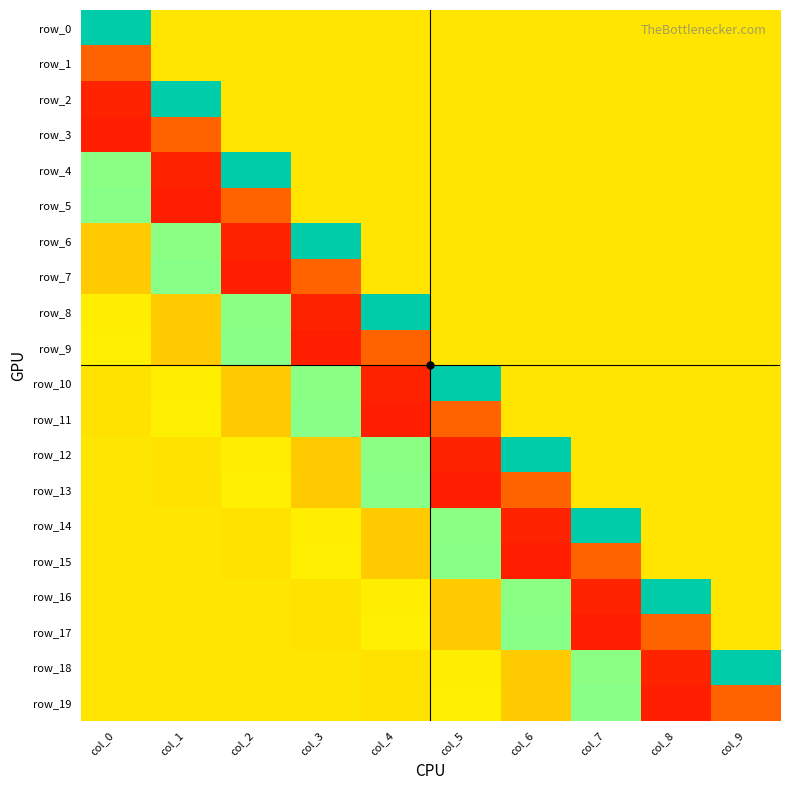

Which series has the largest total across all categories?

row_0